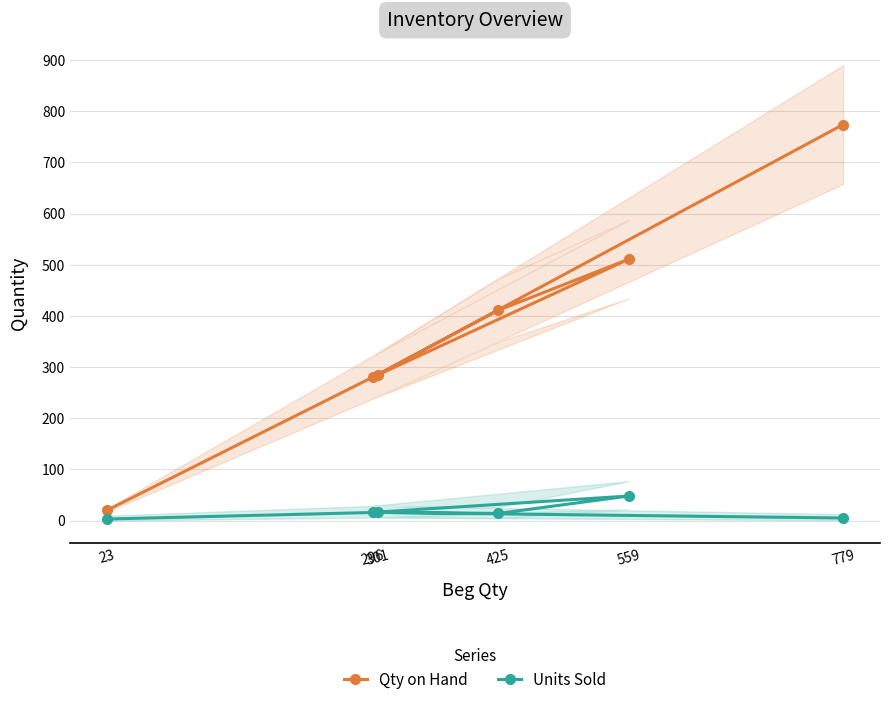

At which label does Units Sold reach its peak?

559